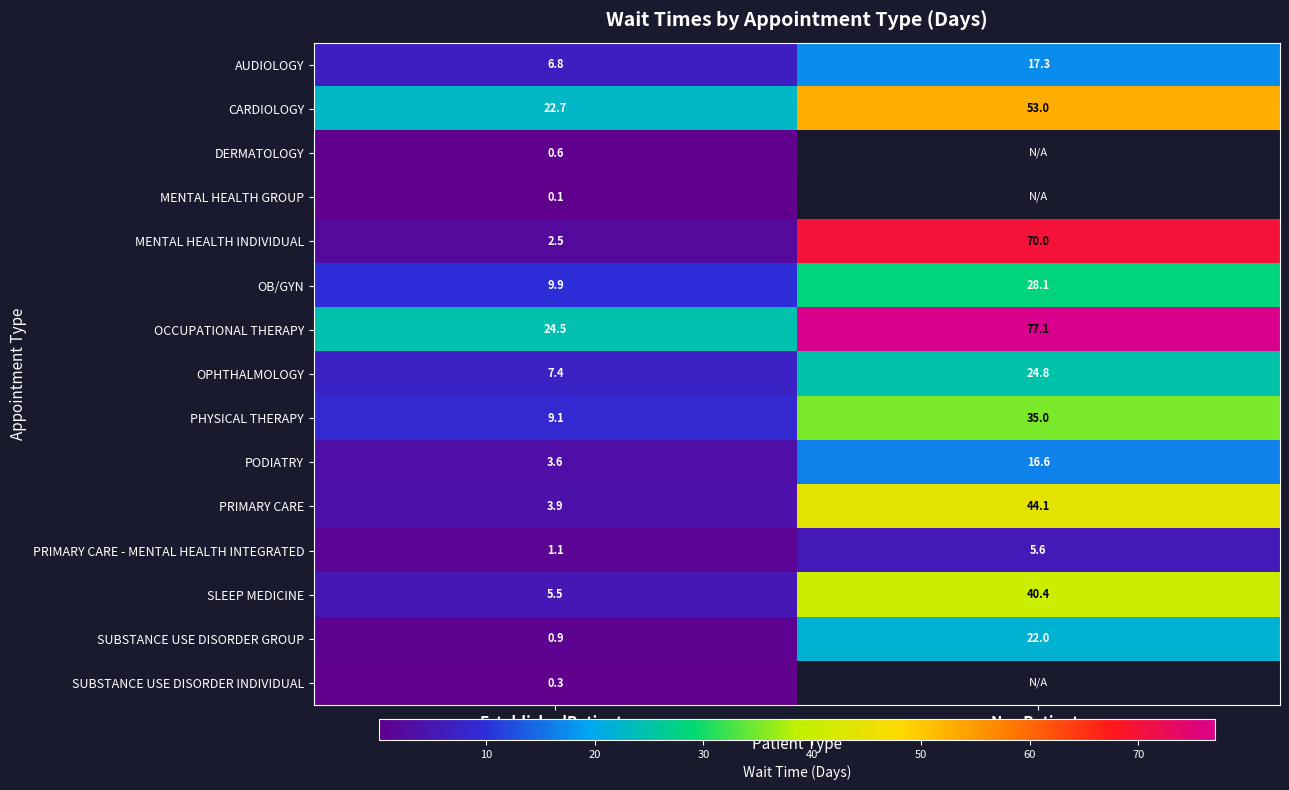

What is the average value of the PRIMARY CARE series?

24.0